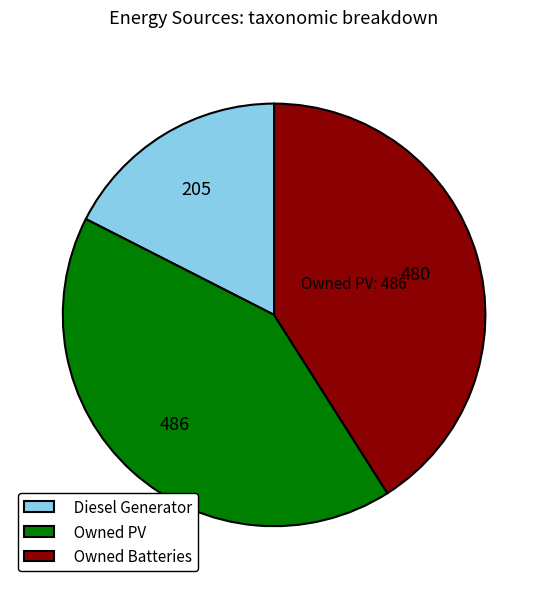

Is there any slice that represents more than half of the pie?

No